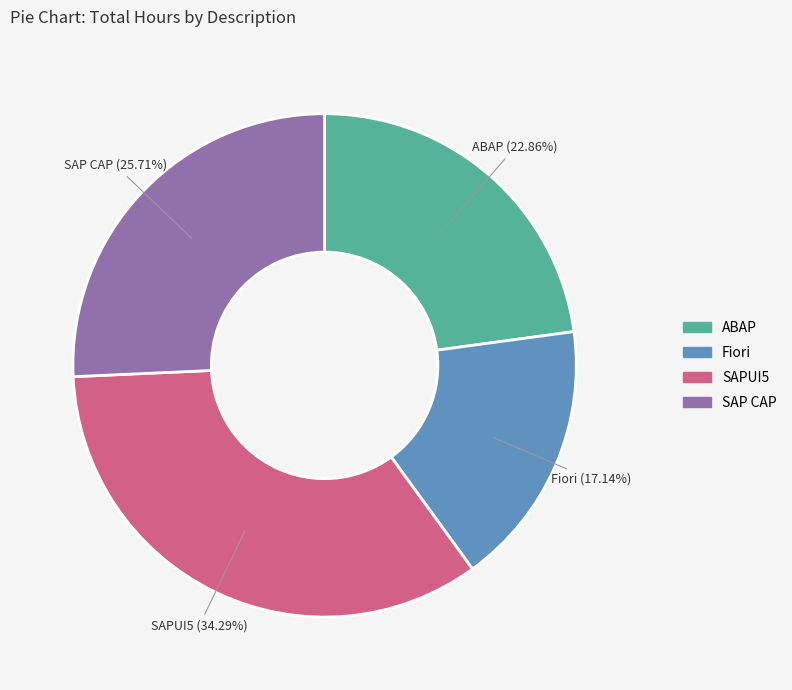

Rank the categories by value from lowest to highest.

Fiori, ABAP, SAP CAP, SAPUI5